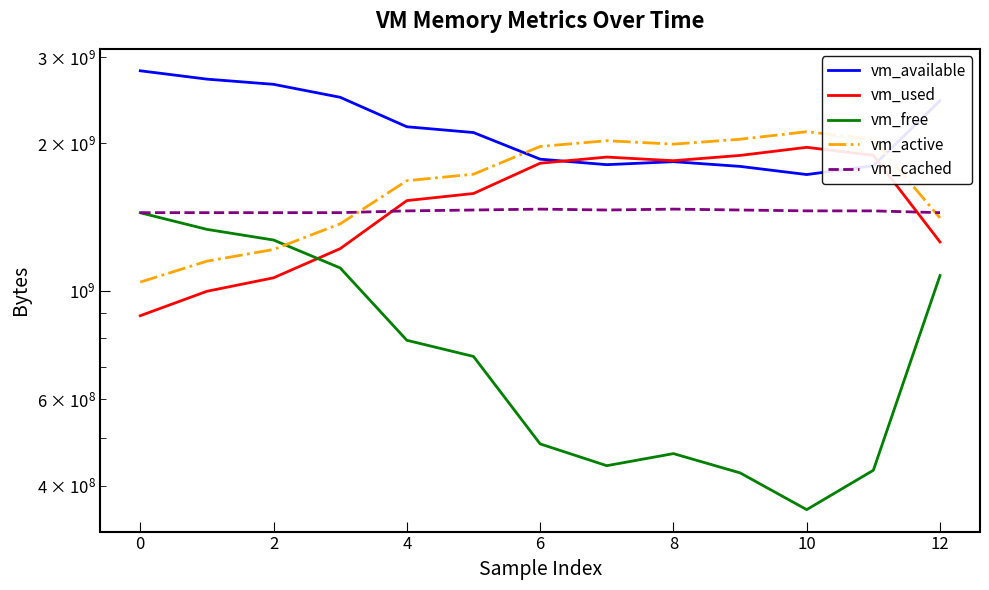

What is the label of the 1st point from the right?

12